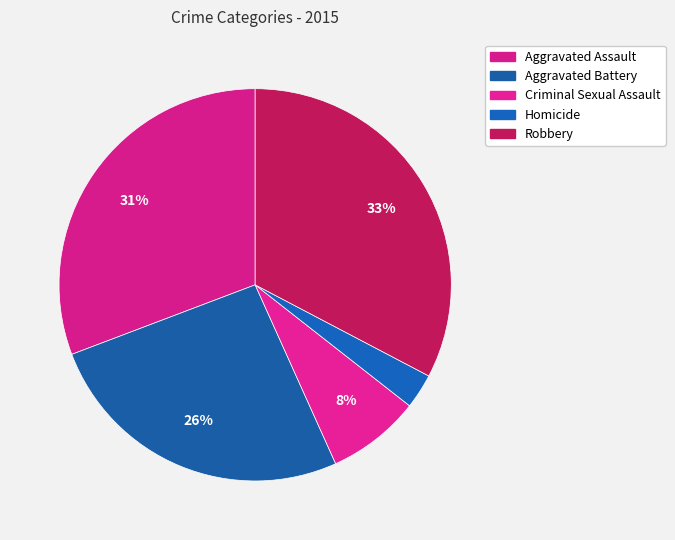

True or false: Homicide accounts for 1% of the total.

False